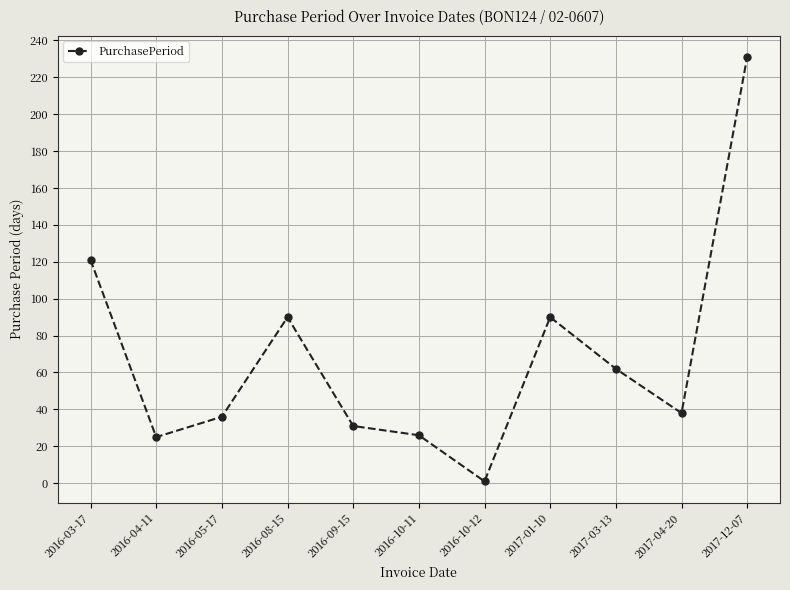

At which label is the value closest to 116?

2016-03-17